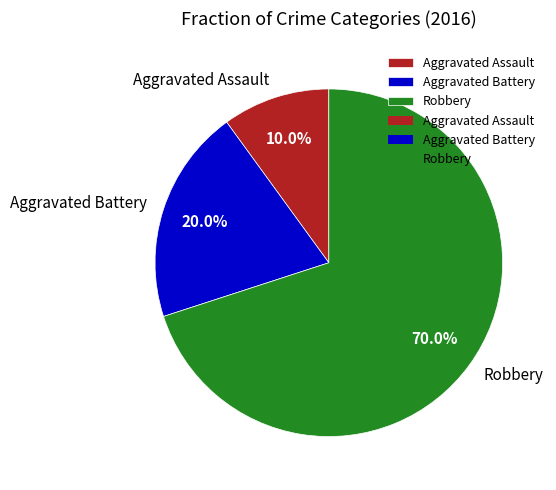

Is Robbery the majority of the pie?

Yes